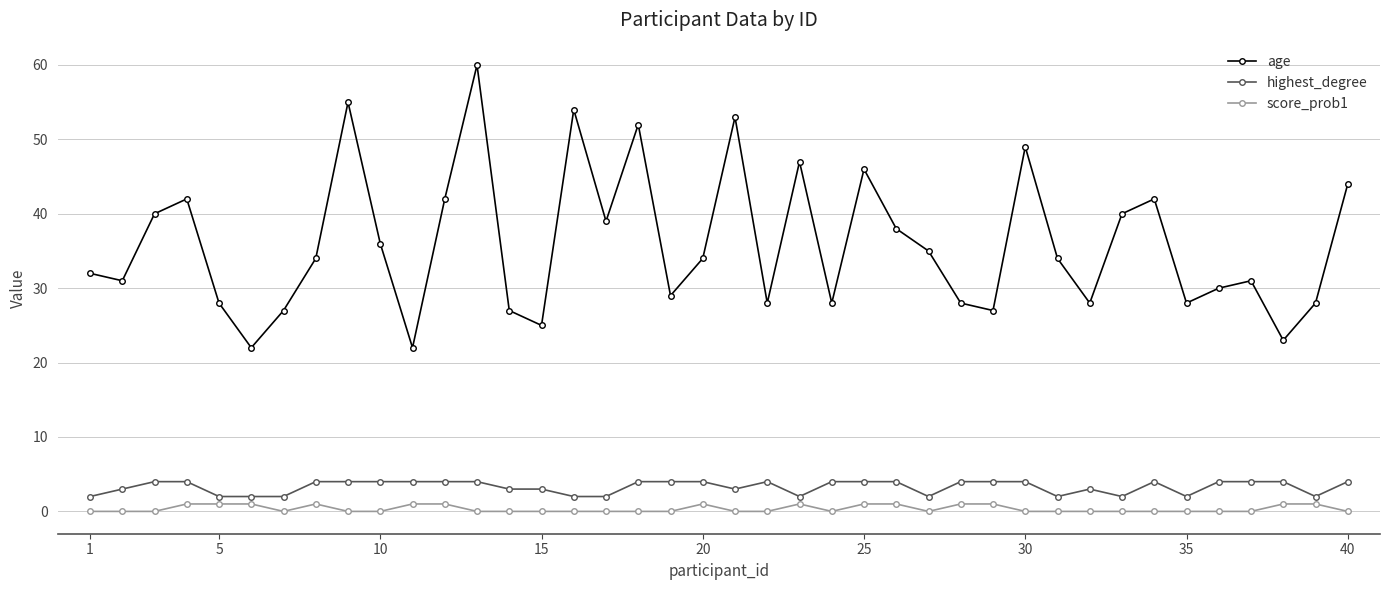

Rank the series by their maximum value, from lowest to highest.

score_prob1, highest_degree, age